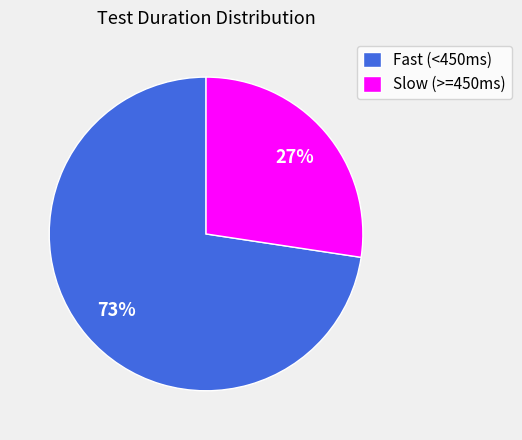

Combined, do Slow (>=450ms) and Fast (<450ms) account for over 50%?

Yes